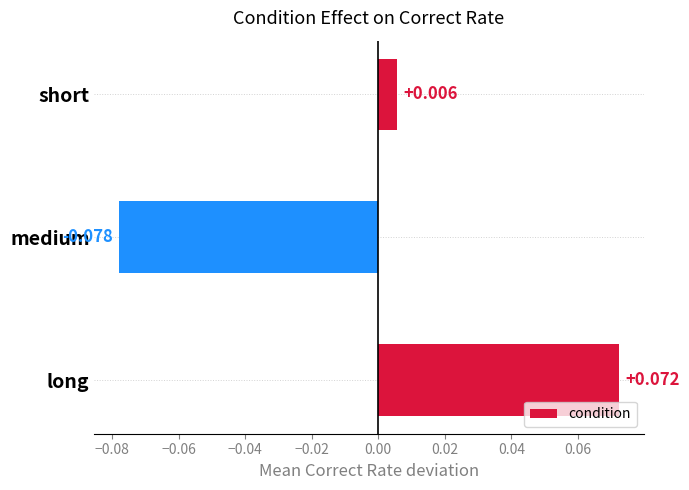

At which category does the chart reach its minimum across all series?

medium